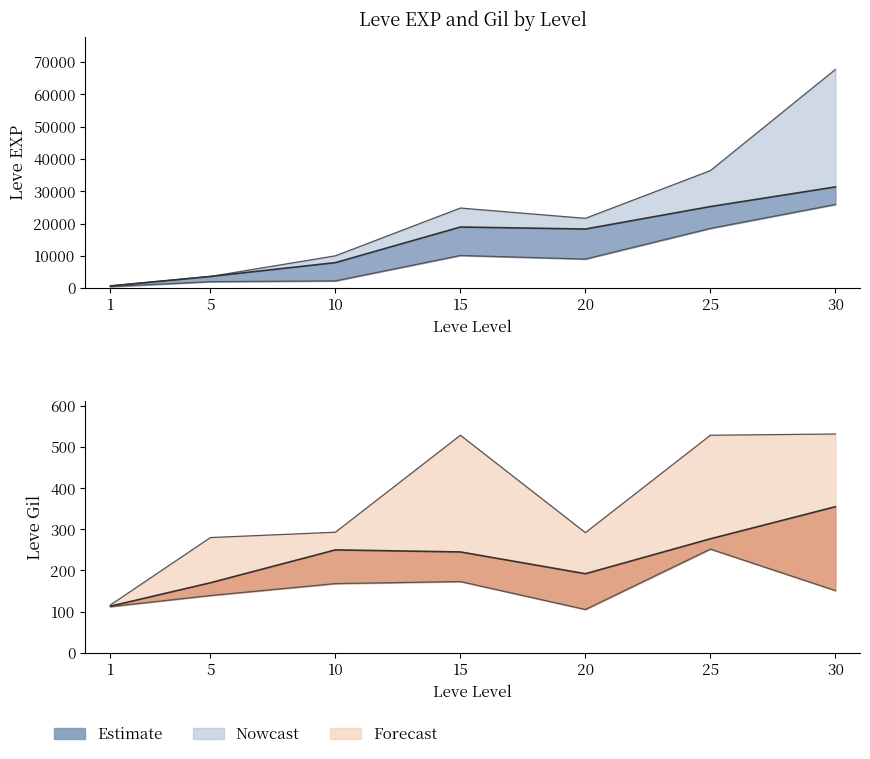

True or false: Leve EXP mid and Leve EXP upper cross at least once.

False